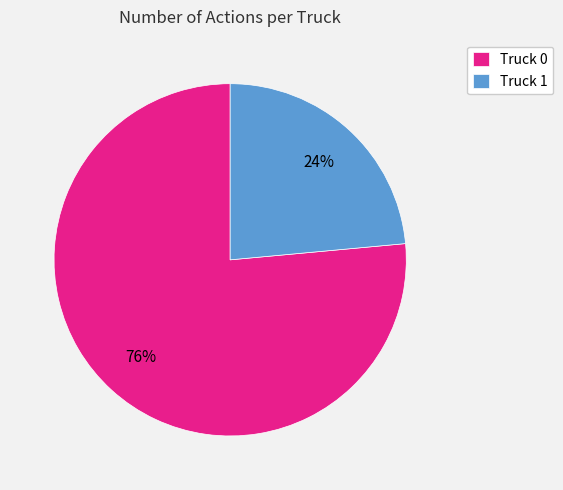

Approximately how many times larger is the value at Truck 0 compared to Truck 1?

3.2